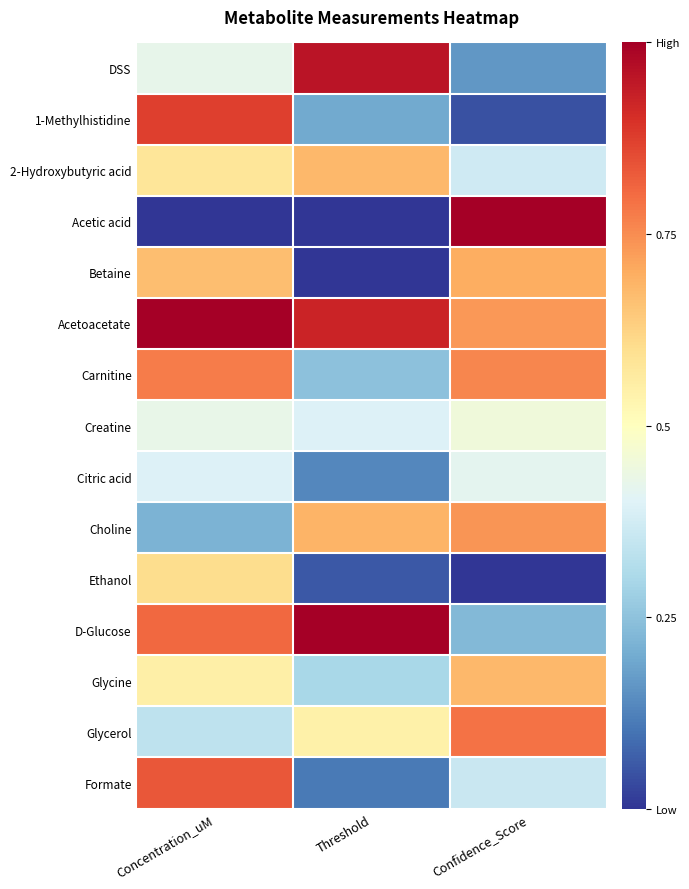

List the series in order of their peak value, highest first.

Acetoacetate, D-Glucose, Acetic acid, DSS, 1-Methylhistidine, Formate, Glycerol, Carnitine, Choline, Betaine, Glycine, 2-Hydroxybutyric acid, Ethanol, Creatine, Citric acid